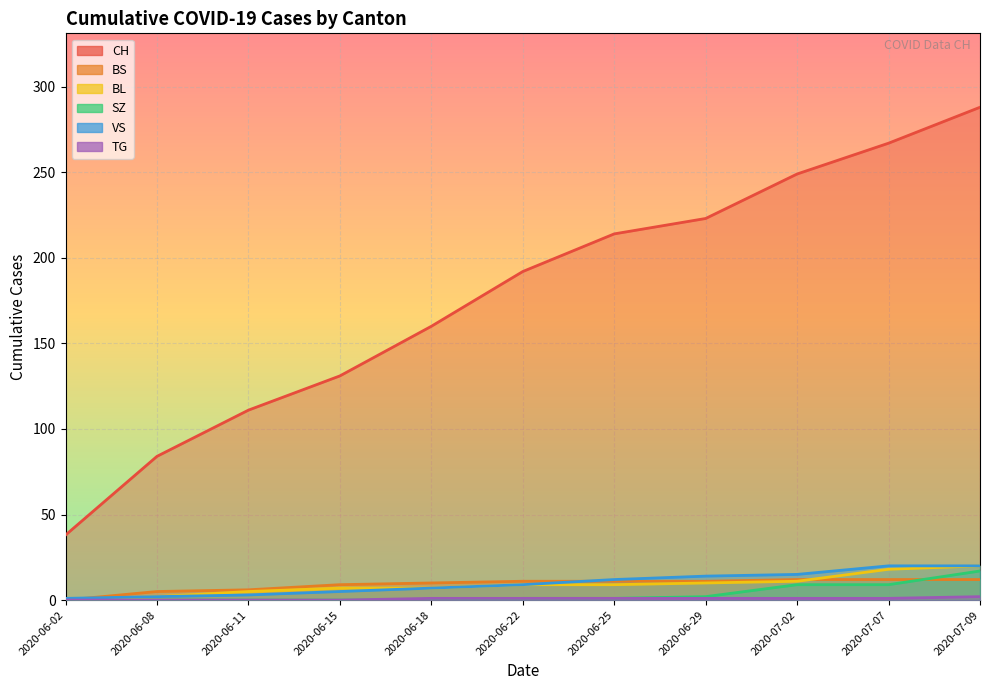

How many values in TG are above zero?

7